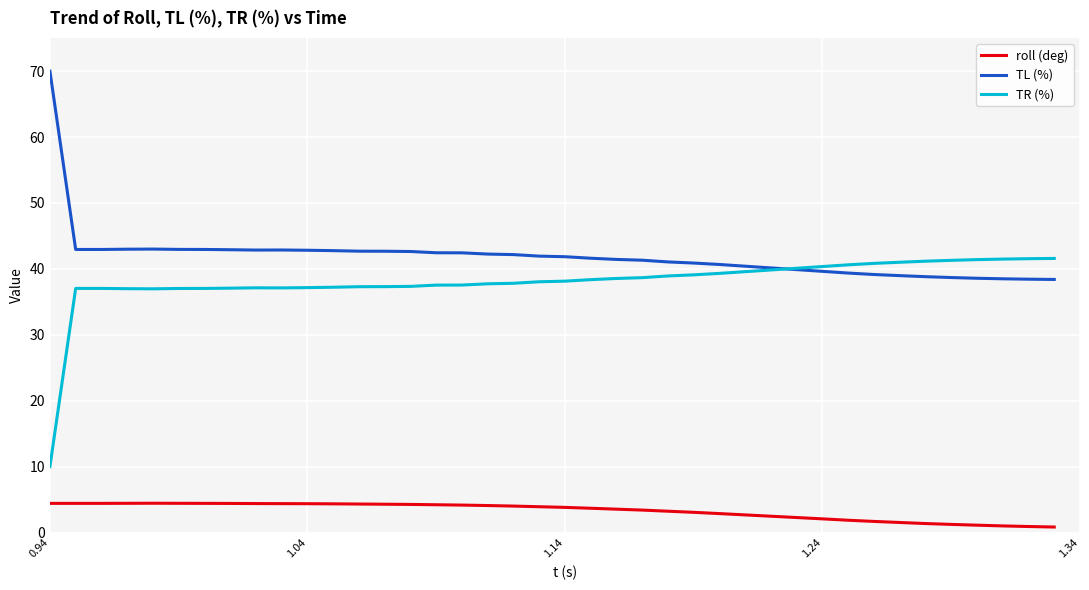

How many lines are shown in the chart?

3